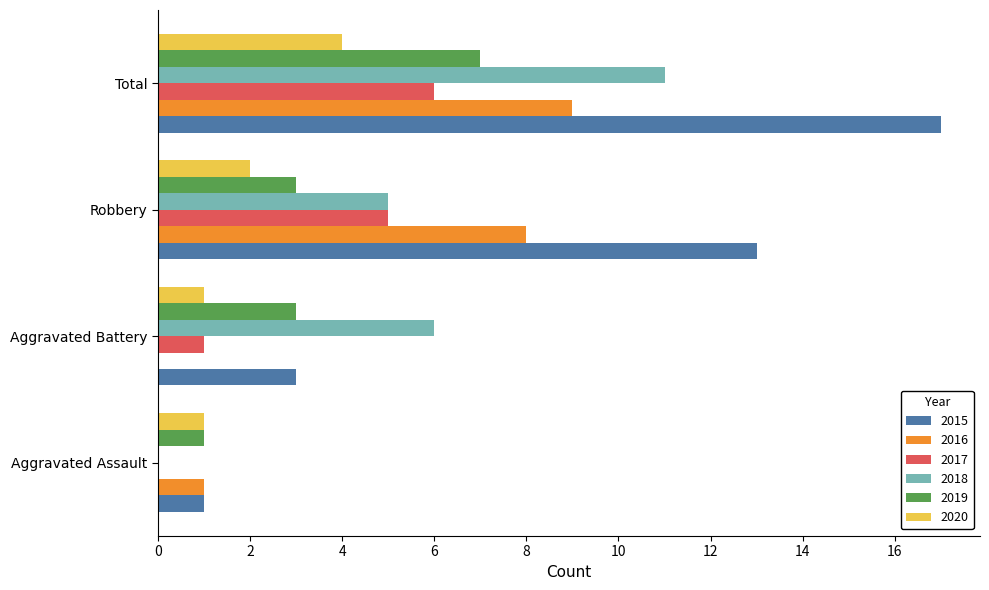

What is the sum of the 2019 values at Robbery and Aggravated Battery?

6